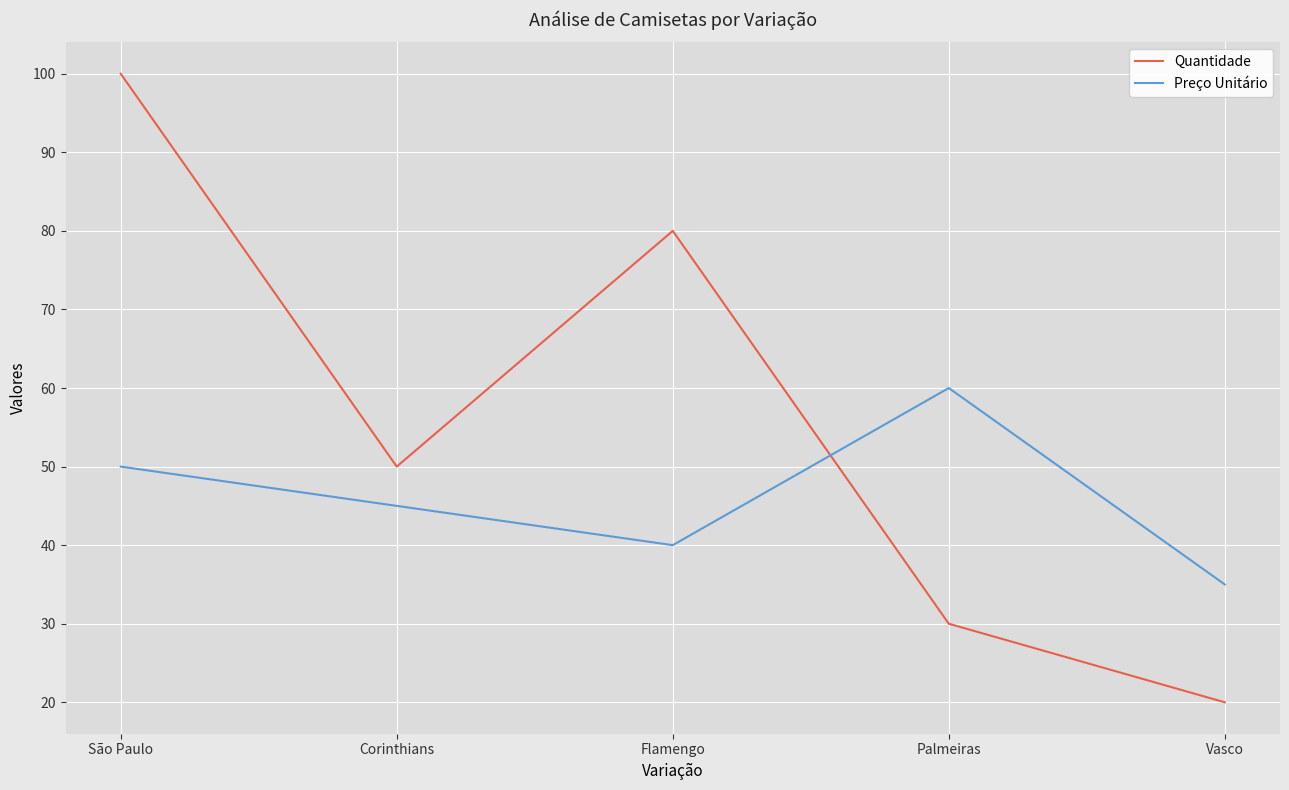

Does the chart have visible grid lines?

Yes